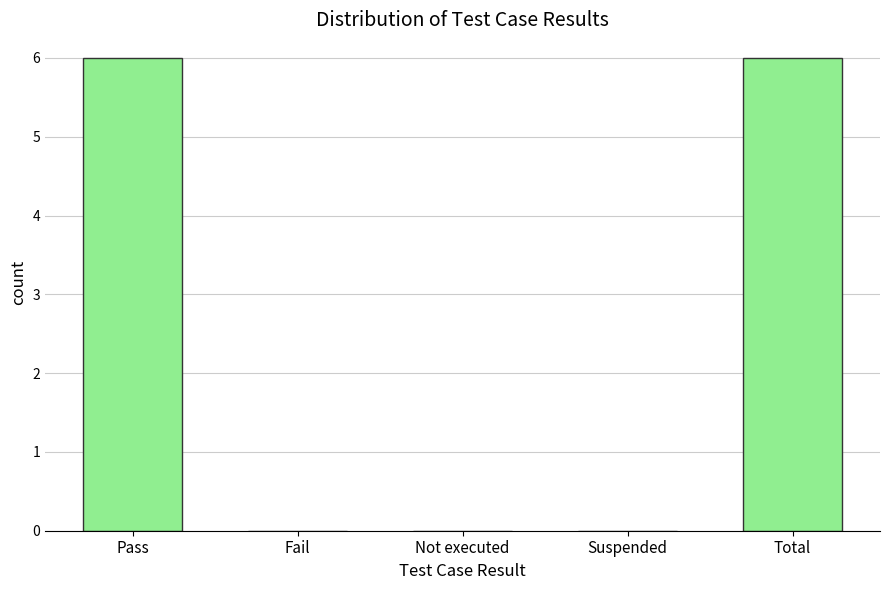

Are the bars horizontal?

No